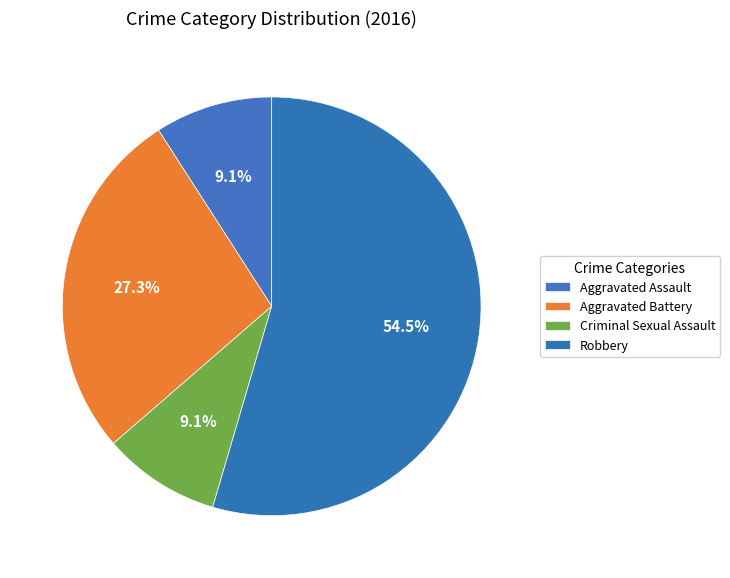

Count the number of slices in the pie.

4